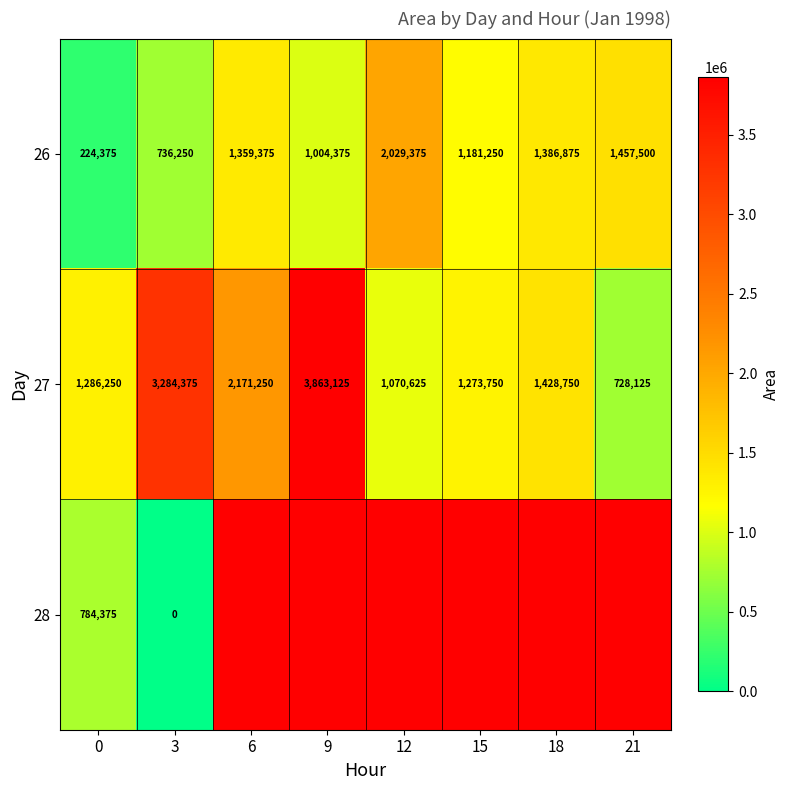

Read the 26 value at 9, to the nearest 100.

1004400